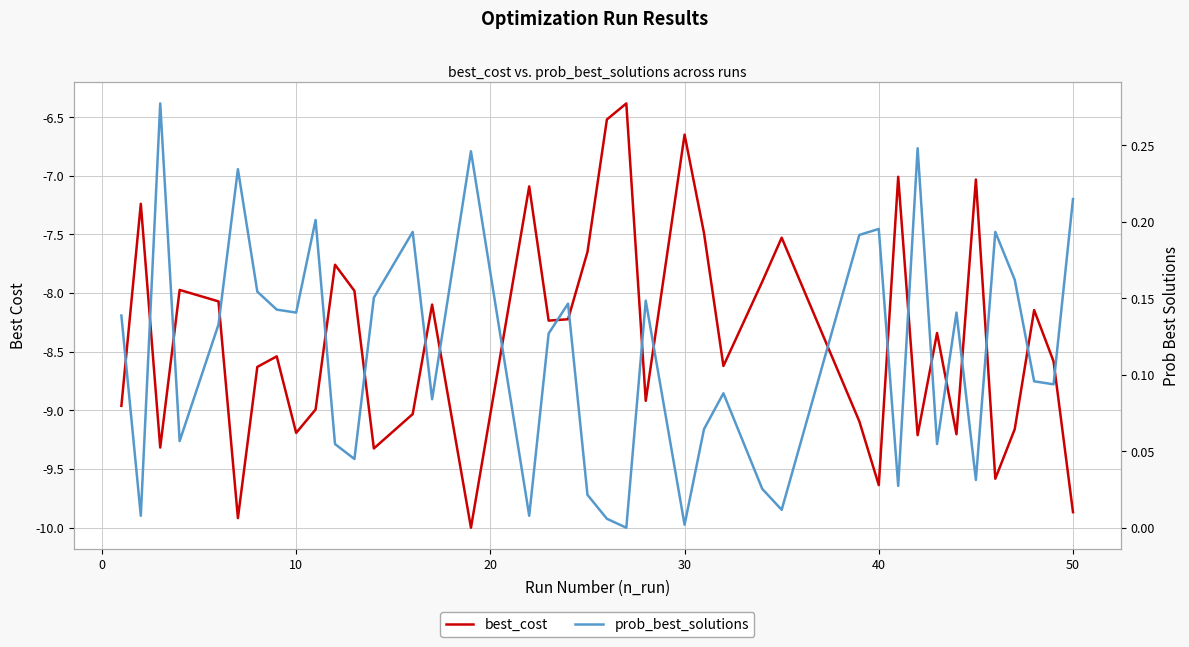

How many interior local peaks does the prob_best_solutions series have?

12